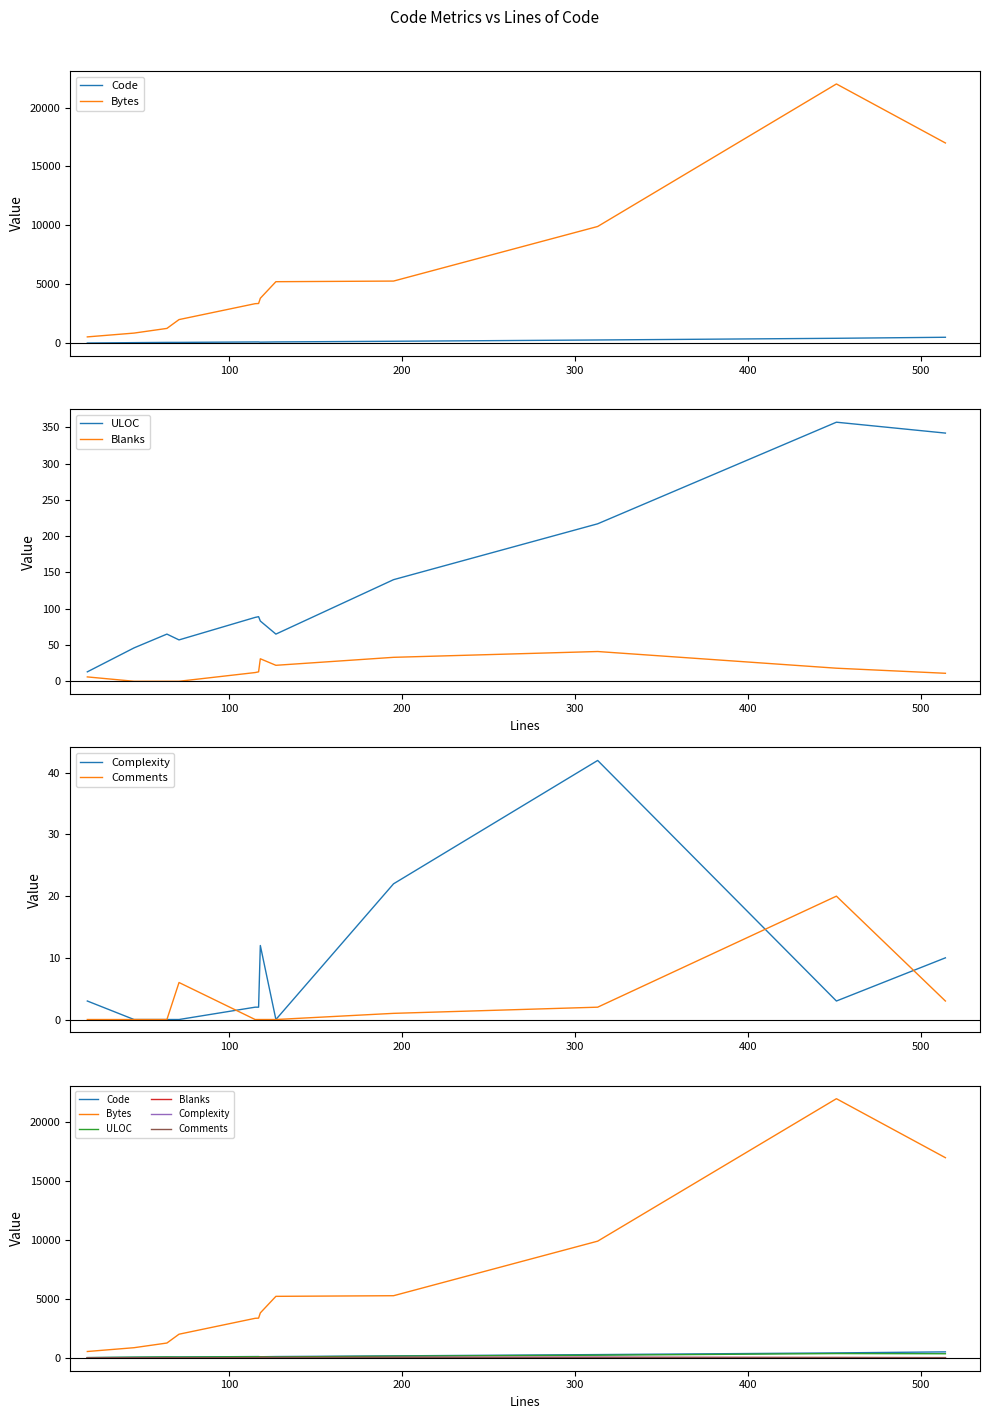

True or false: Code and Complexity cross at least once.

False